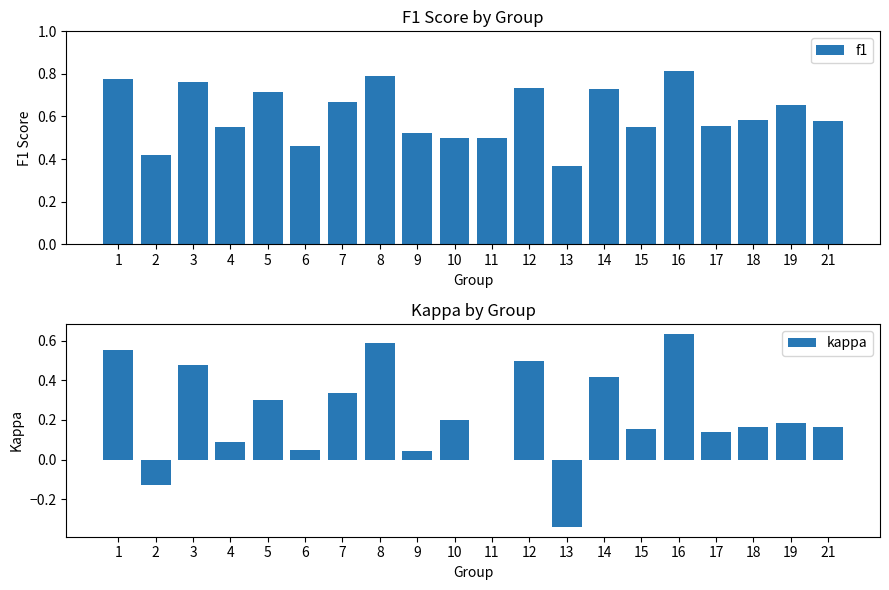

Reading left to right, transcribe all the data shown in this chart.

f1: 1=0.8	2=0.4	3=0.8	4=0.6	5=0.7	6=0.5	7=0.7	8=0.8	9=0.5	10=0.5	11=0.5	12=0.7	13=0.4	14=0.7	15=0.5	16=0.8	17=0.6	18=0.6	19=0.7	21=0.6
kappa: 1=0.6	2=-0.1	3=0.5	4=0.1	5=0.3	6=0.0	7=0.3	8=0.6	9=0.0	10=0.2	11=0.0	12=0.5	13=-0.3	14=0.4	15=0.2	16=0.6	17=0.1	18=0.2	19=0.2	21=0.2